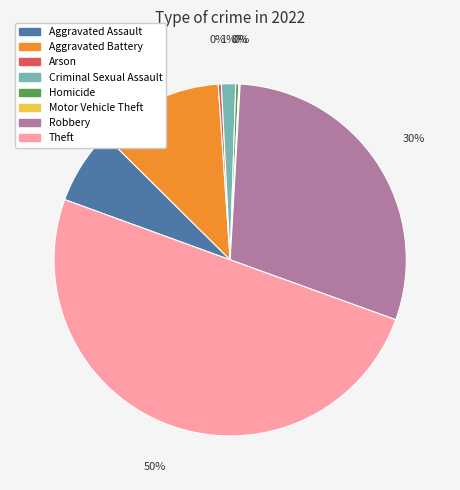

What is the majority slice?

Theft